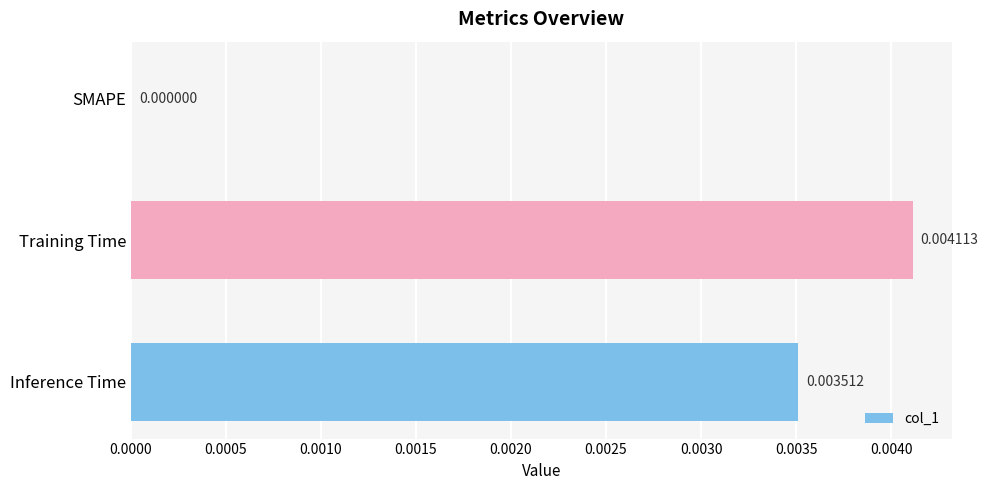

Which has a higher value, Training Time or SMAPE?

Training Time